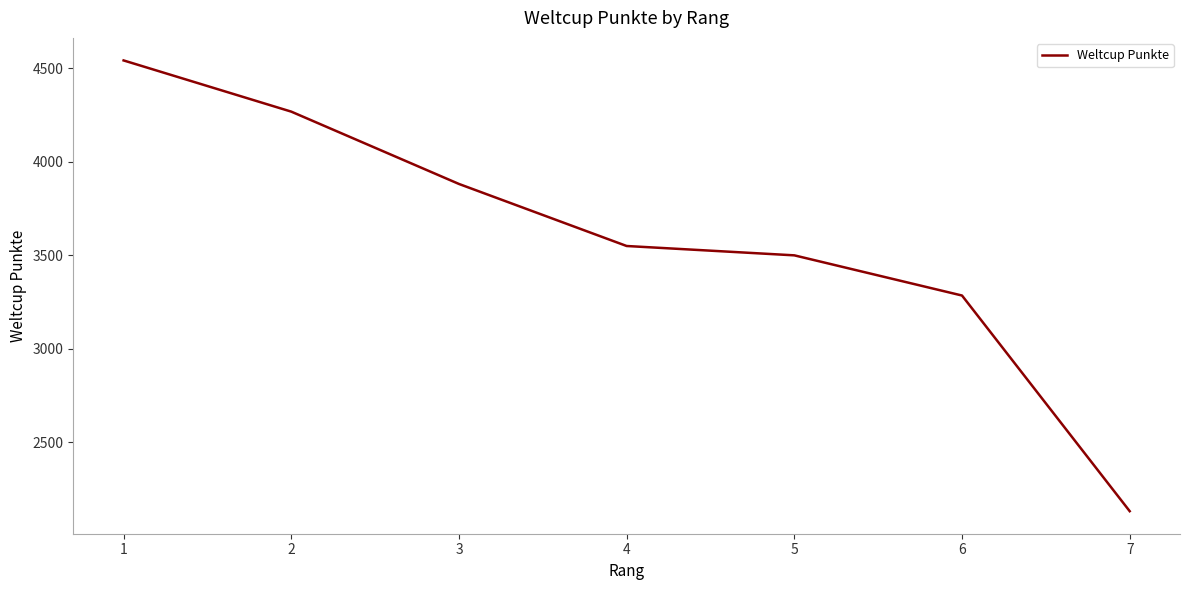

What is the difference between the values at 1 and 5?

1043